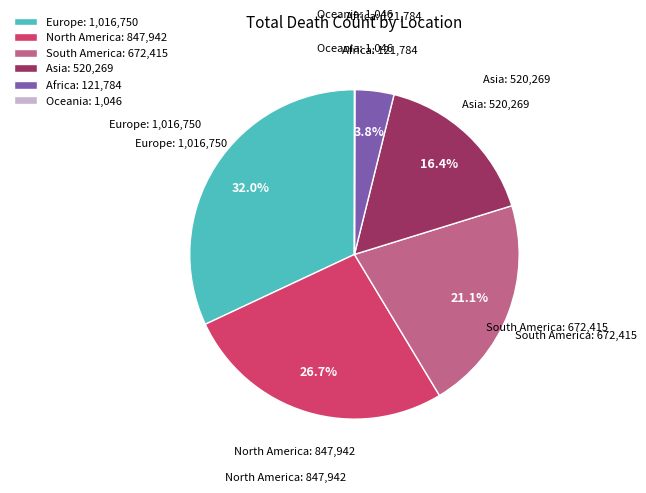

What percentage is the South America slice, to the nearest percent?

21%